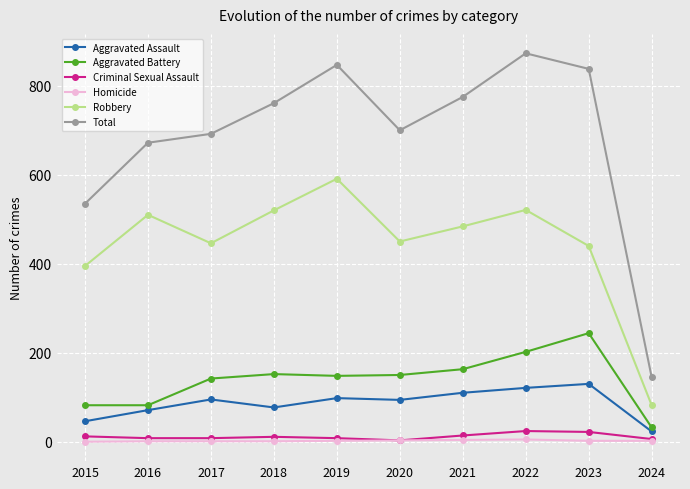

Which category has the highest value in the Robbery series?

2019